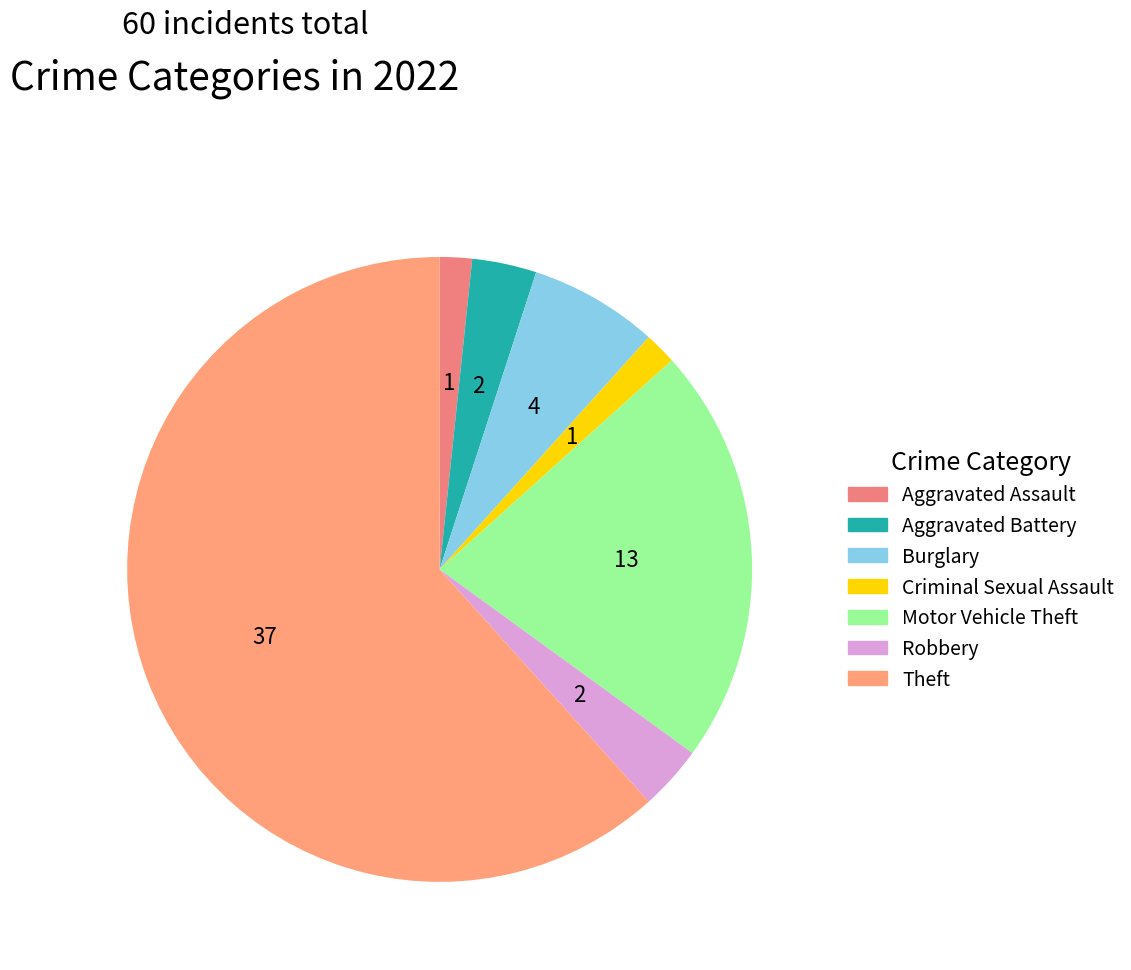

Do Burglary and Theft together represent more than half of the pie?

Yes